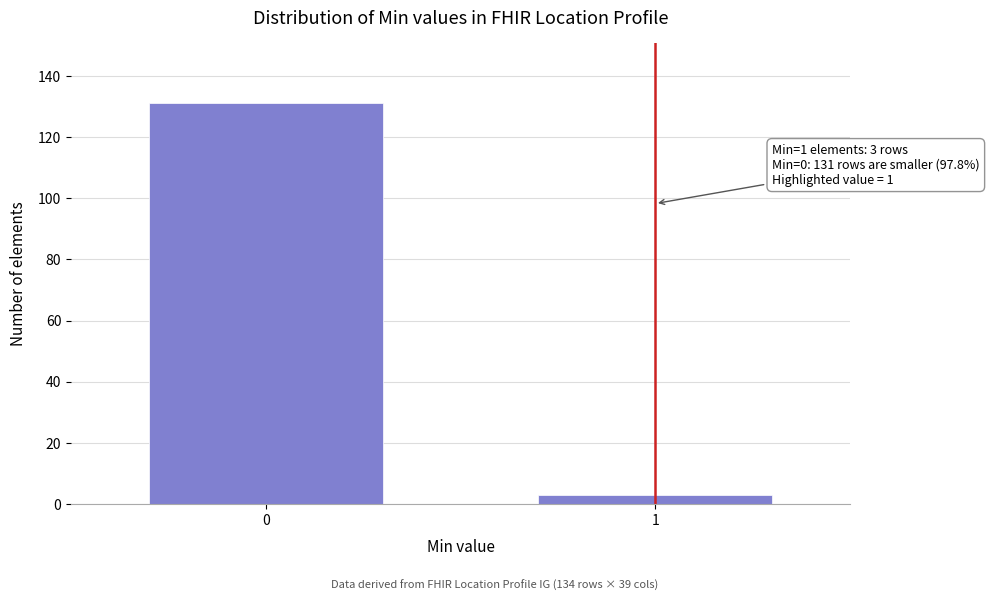

Reading right to left, what are all the values shown in this chart?

1=3	0=131